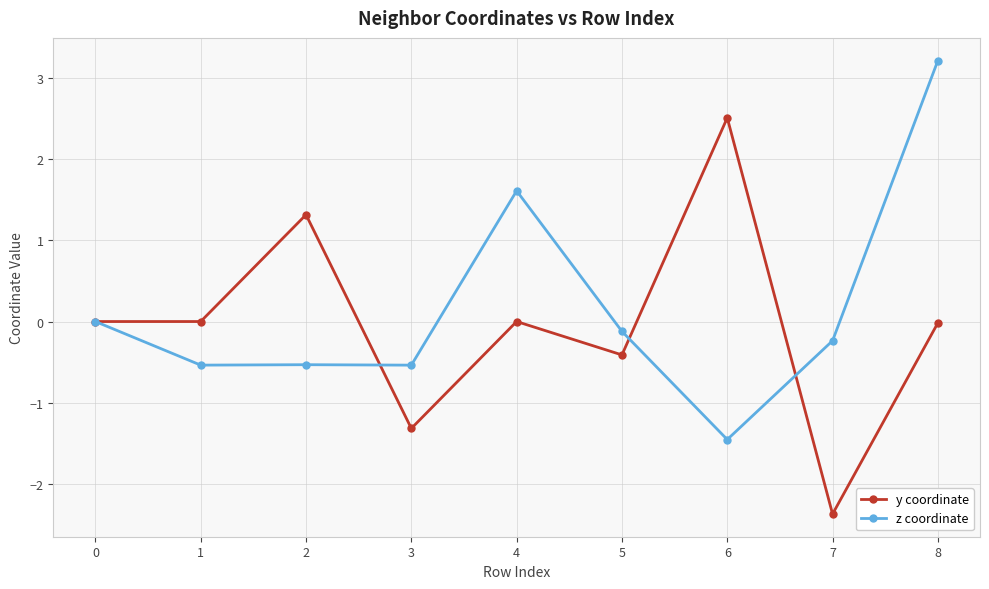

What are all the series names shown in the legend?

y coordinate, z coordinate